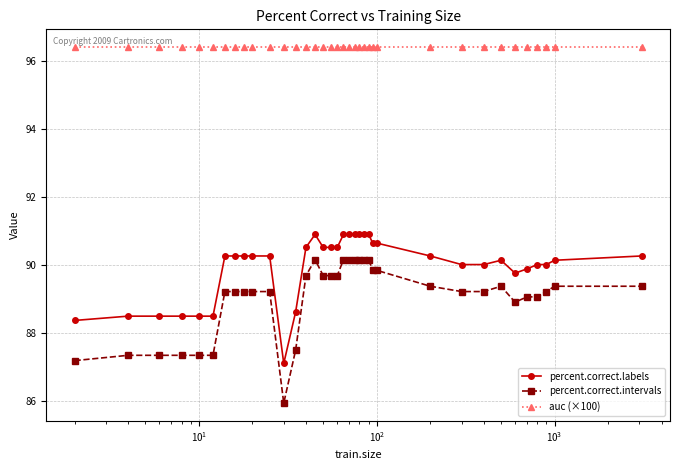

What are all the series names shown in the legend?

percent.correct.labels, percent.correct.intervals, auc (×100)